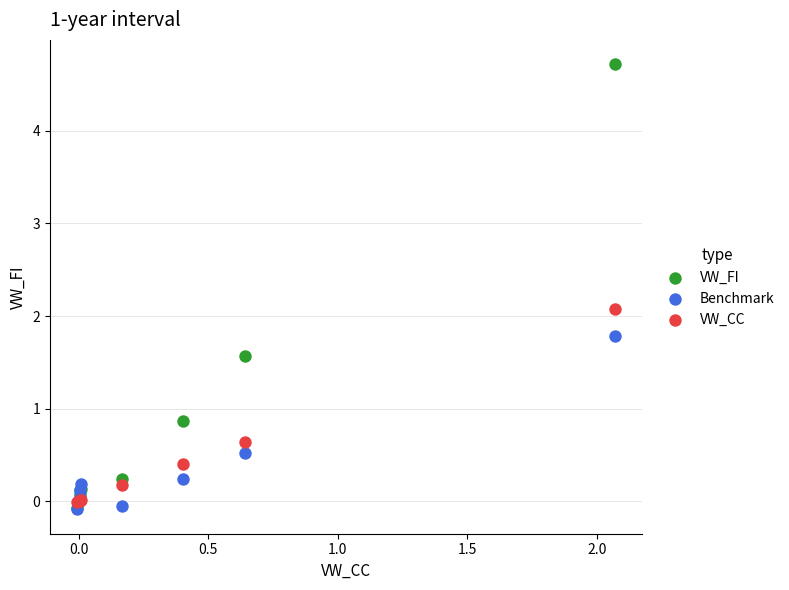

In the VW_FI series, what Y value is closest to 2?

1.6